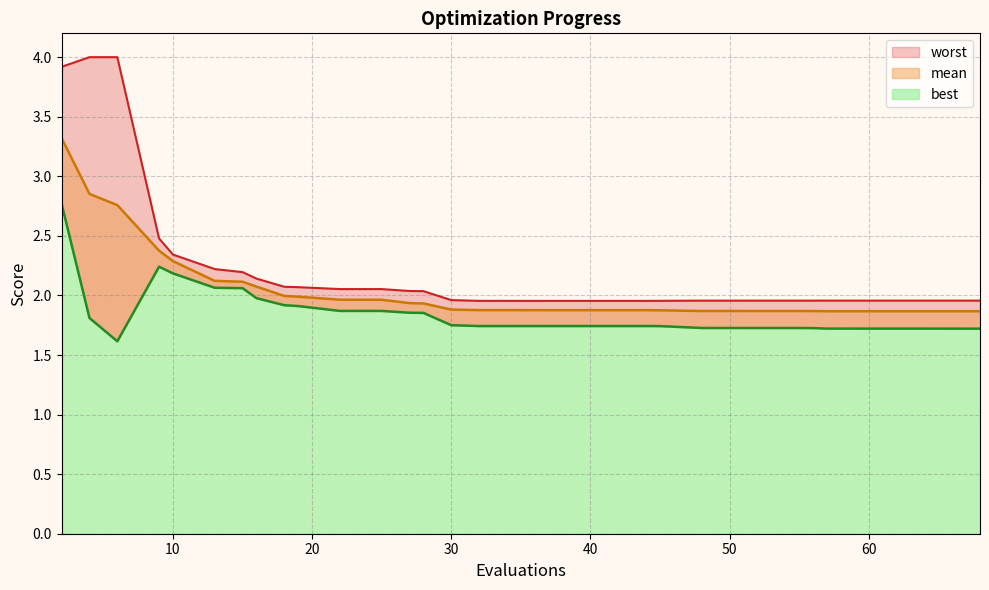

Reading left to right, list all the values displayed in this chart.

mean: 2=3.3	4=2.9	6=2.8	9=2.4	10=2.3	13=2.1	15=2.1	16=2.1	18=2.0	19=2.0	22=2.0	25=2.0	27=1.9	28=1.9	30=1.9	32=1.9	34=1.9	35=1.9	36=1.9	37=1.9	39=1.9	41=1.9	42=1.9	43=1.9	44=1.9	45=1.9	48=1.9	51=1.9	52=1.9	54=1.9	55=1.9	56=1.9	57=1.9	58=1.9	60=1.9	62=1.9	65=1.9	66=1.9	67=1.9	68=1.9
best: 2=2.8	4=1.8	6=1.6	9=2.2	10=2.2	13=2.1	15=2.1	16=2.0	18=1.9	19=1.9	22=1.9	25=1.9	27=1.9	28=1.9	30=1.8	32=1.7	34=1.7	35=1.7	36=1.7	37=1.7	39=1.7	41=1.7	42=1.7	43=1.7	44=1.7	45=1.7	48=1.7	51=1.7	52=1.7	54=1.7	55=1.7	56=1.7	57=1.7	58=1.7	60=1.7	62=1.7	65=1.7	66=1.7	67=1.7	68=1.7
worst: 2=3.9	4=4.0	6=4.0	9=2.5	10=2.3	13=2.2	15=2.2	16=2.1	18=2.1	19=2.1	22=2.1	25=2.1	27=2.0	28=2.0	30=2.0	32=2.0	34=2.0	35=2.0	36=2.0	37=2.0	39=2.0	41=2.0	42=2.0	43=2.0	44=2.0	45=2.0	48=2.0	51=2.0	52=2.0	54=2.0	55=2.0	56=2.0	57=2.0	58=2.0	60=2.0	62=2.0	65=2.0	66=2.0	67=2.0	68=2.0